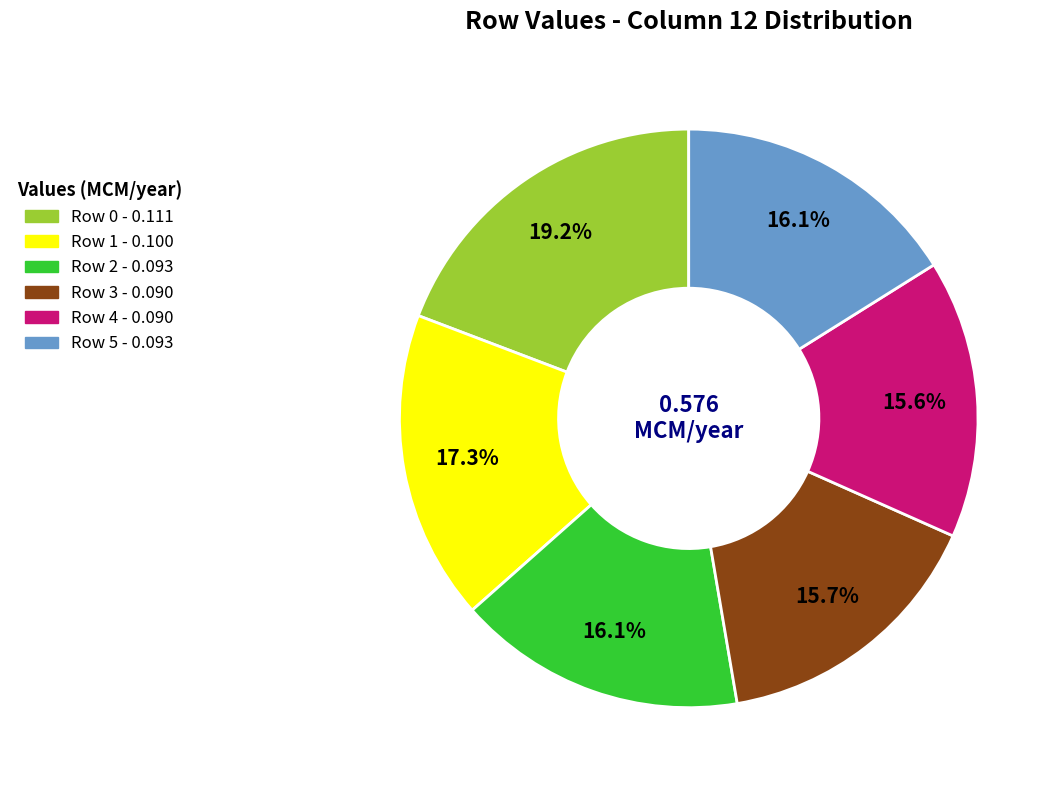

Is the sum of Row 2 and Row 4 greater than half?

No